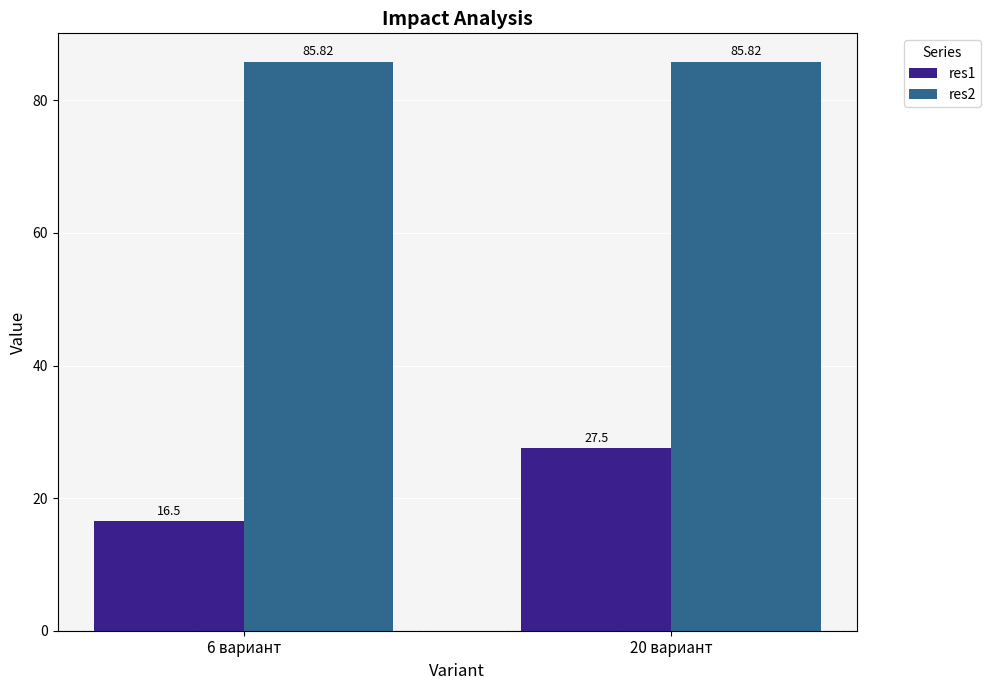

List the series in order of their overall mean, lowest first.

res1, res2